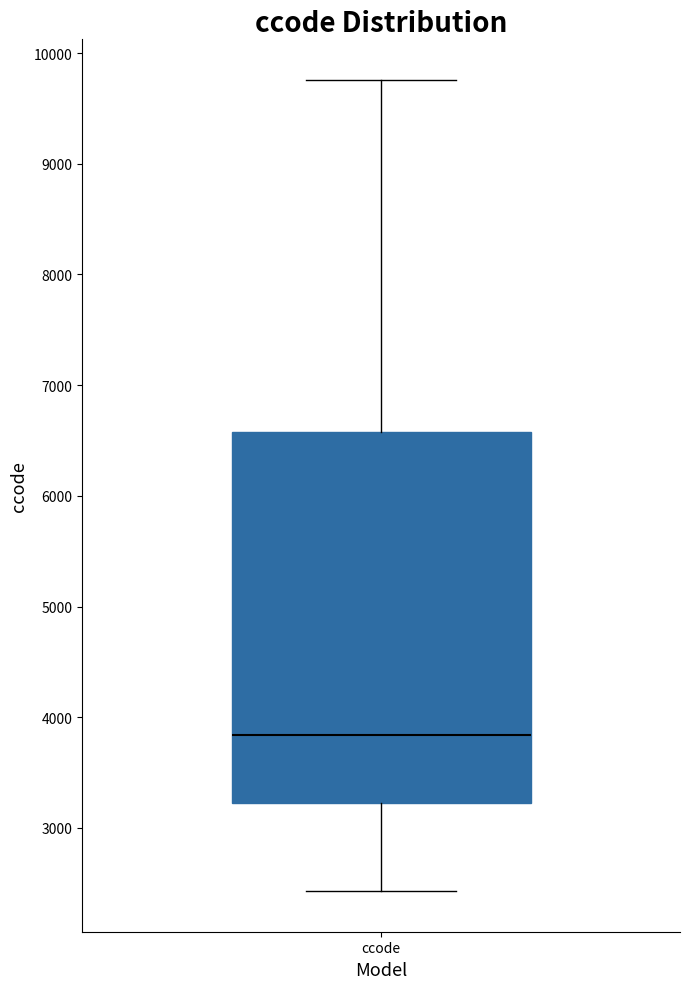

Where does the lower whisker of the box for ccode end on the y-axis? The values are not printed on the chart, so give them approximately, as read against the axis.

2400